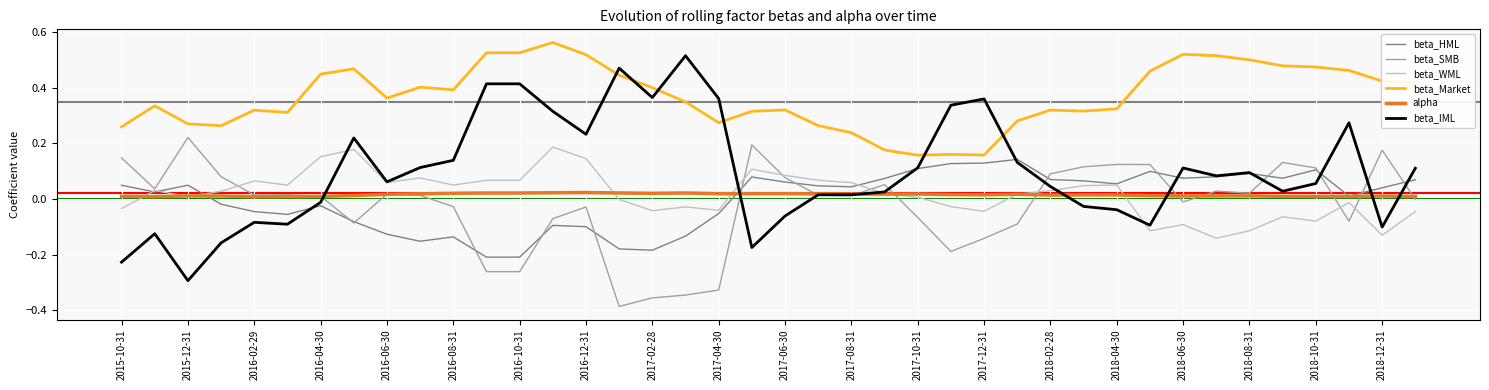

True or false: beta_HML and beta_Market cross at least once.

False